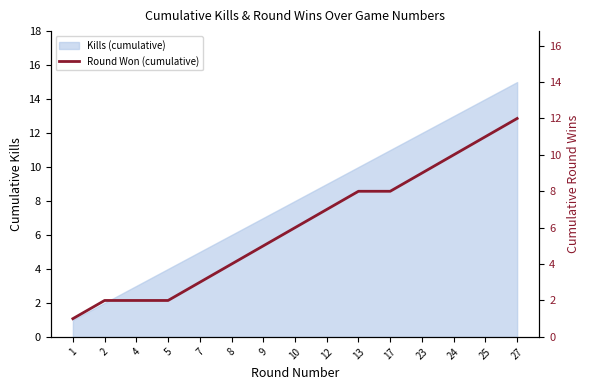

How many lines are shown in the chart?

1